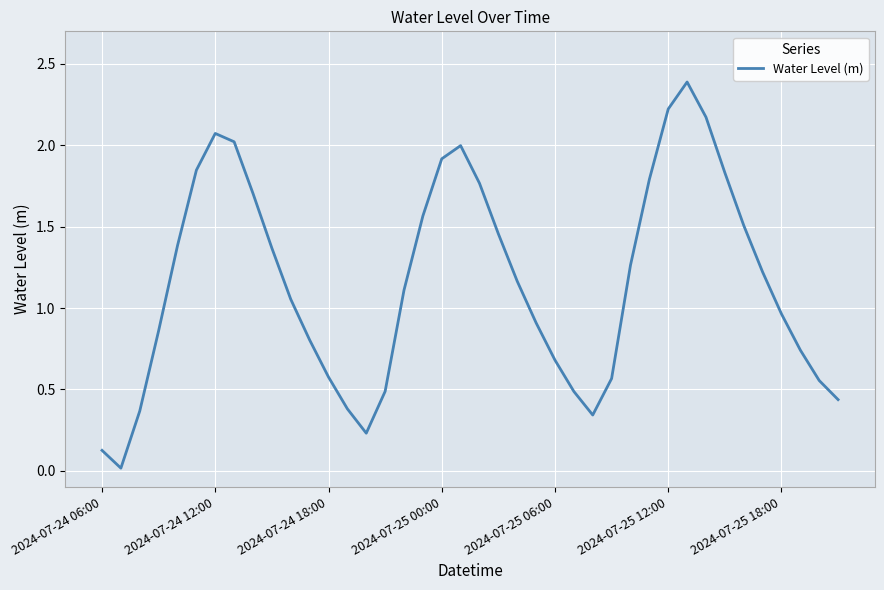

What is the maximum value shown in the chart?

2.4